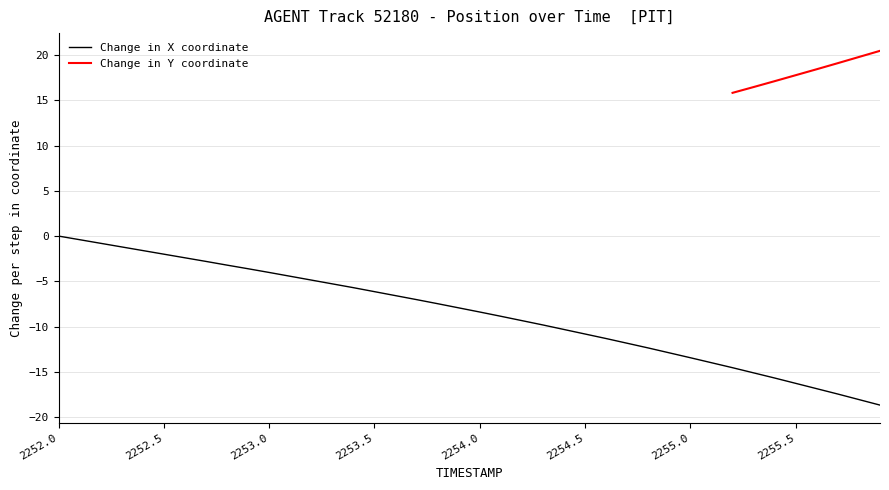

Does the chart have visible grid lines?

Yes